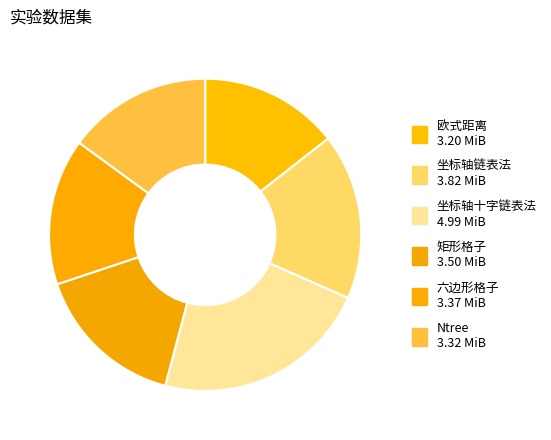

Count the number of slices in the pie.

6